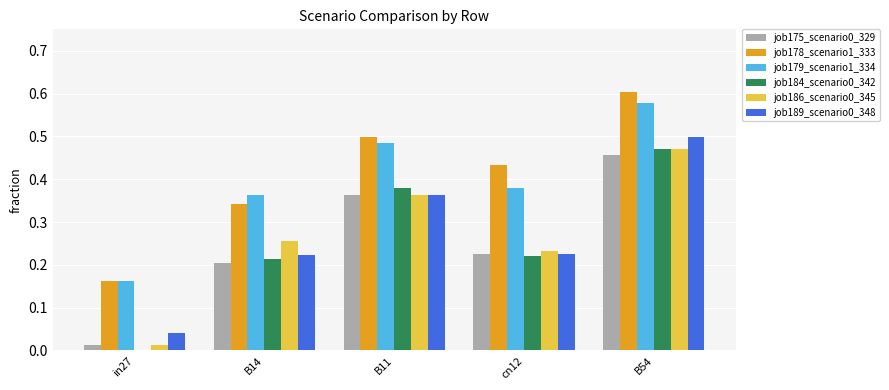

What is the sum of all job189_scenario0_348 values?

1.4